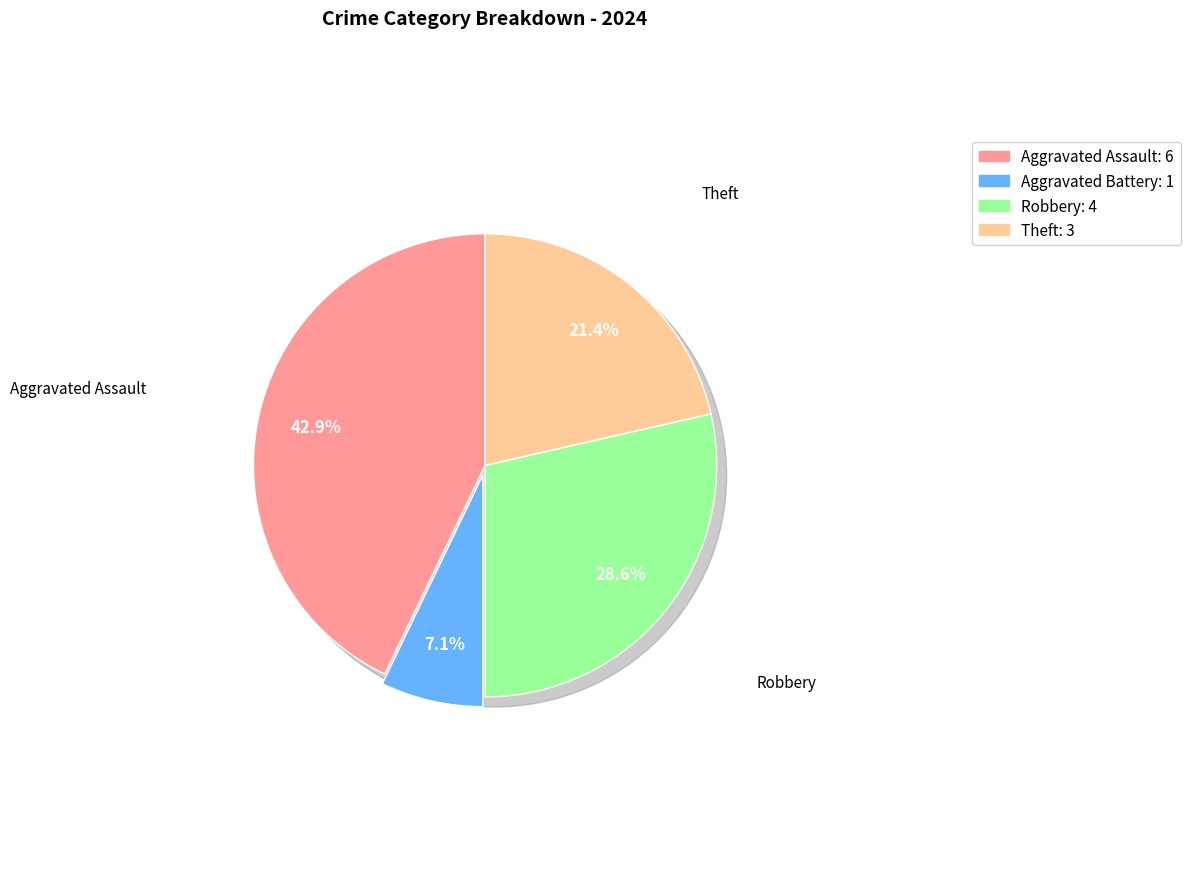

To the nearest percent, what portion does Robbery represent?

29%